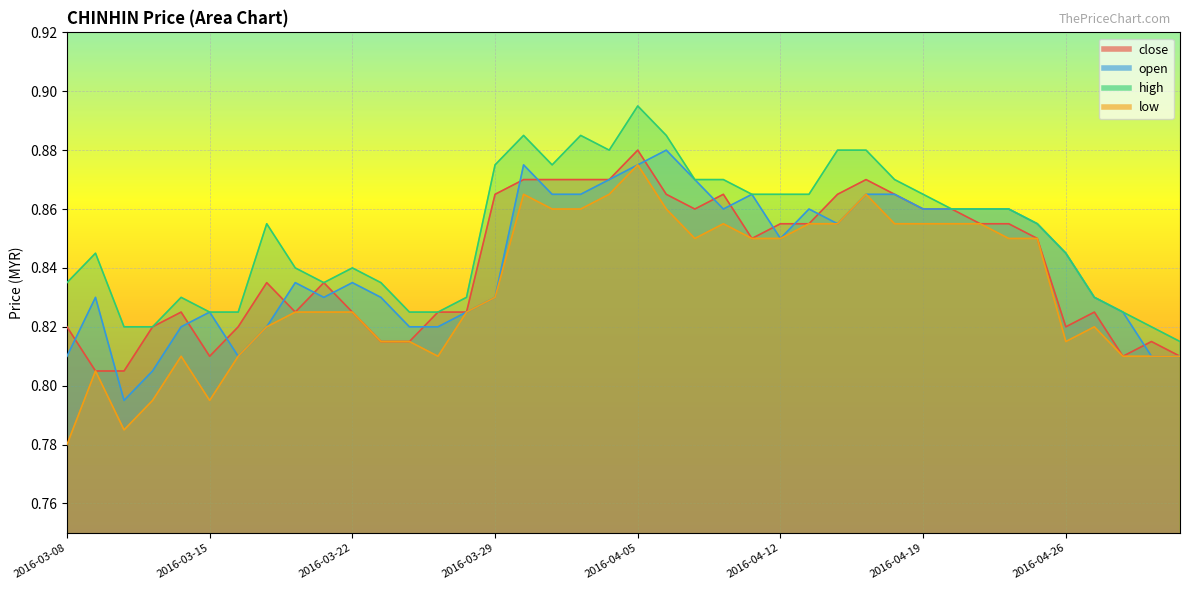

What is the sum of the low values at 2016-04-12 and 2016-04-15?

1.7